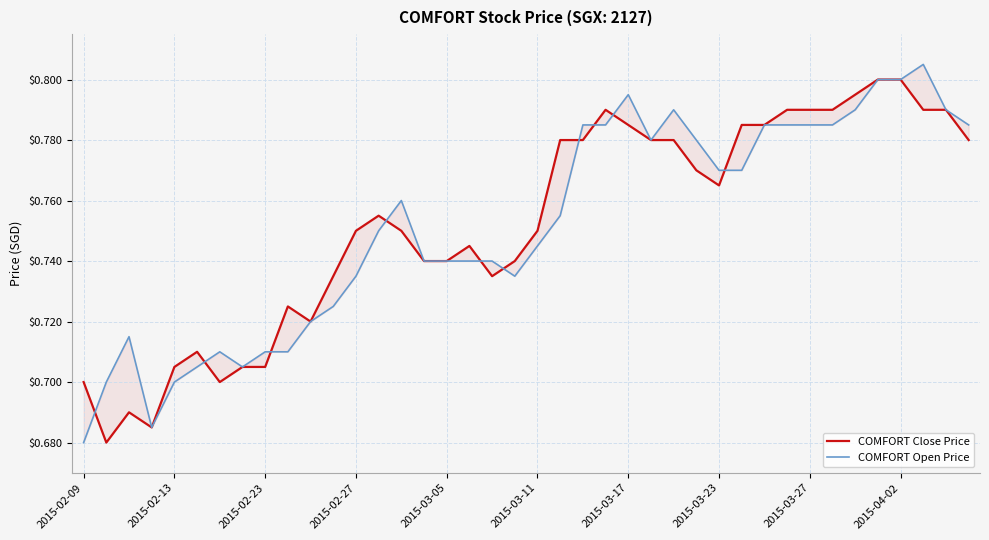

What are all the series names shown in the legend?

COMFORT Close Price, COMFORT Open Price